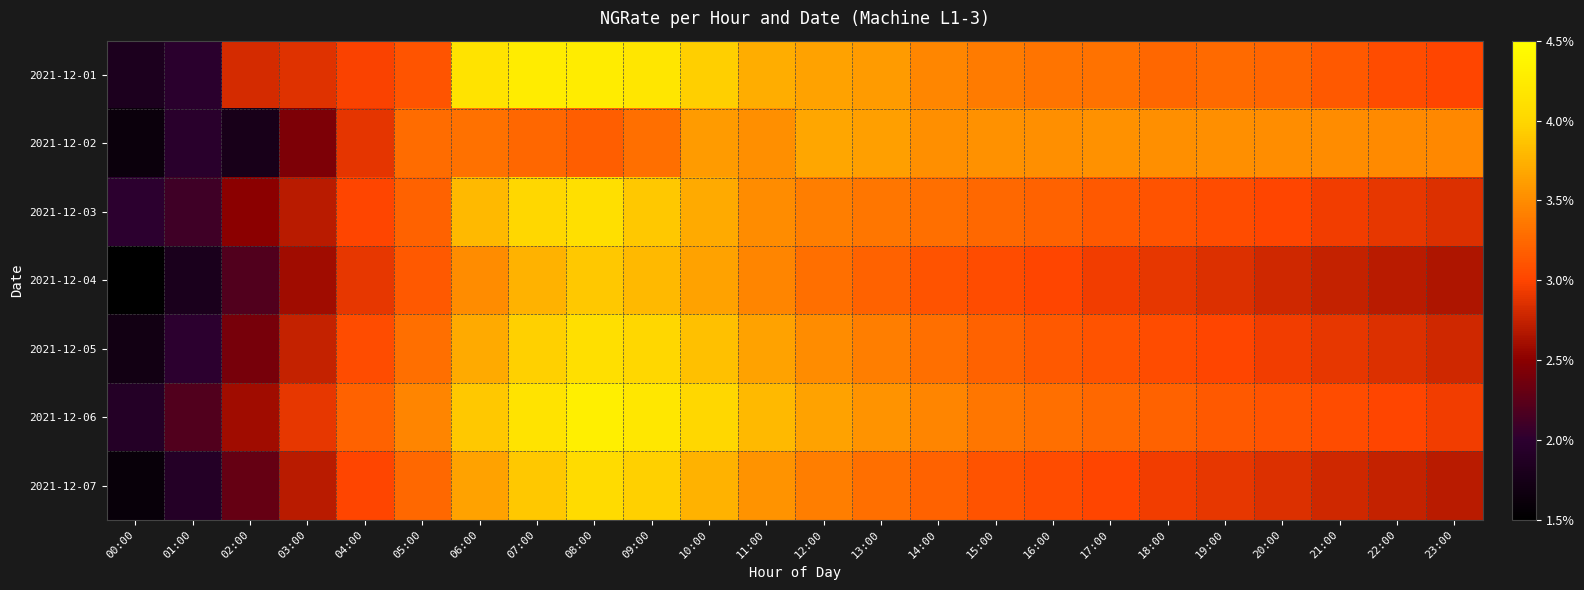

At which category is the sum across all series the highest?

08:00